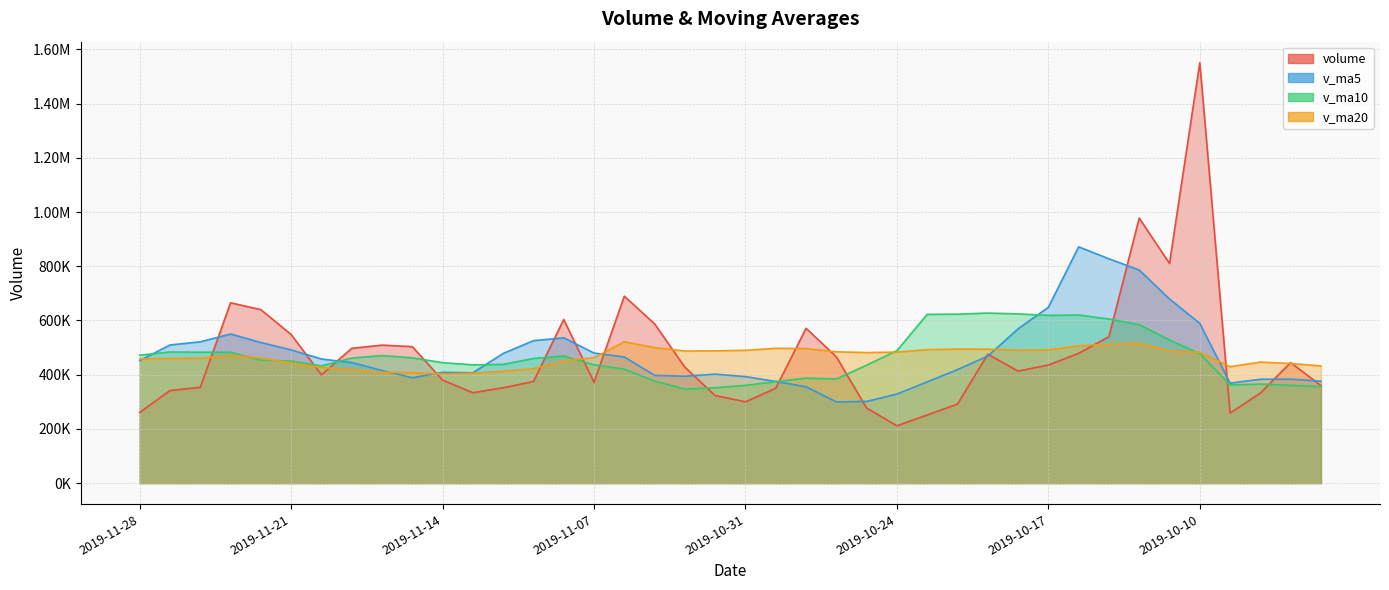

The v_ma5 series shows 376105.6 at 2019-09-25. True or false?

True